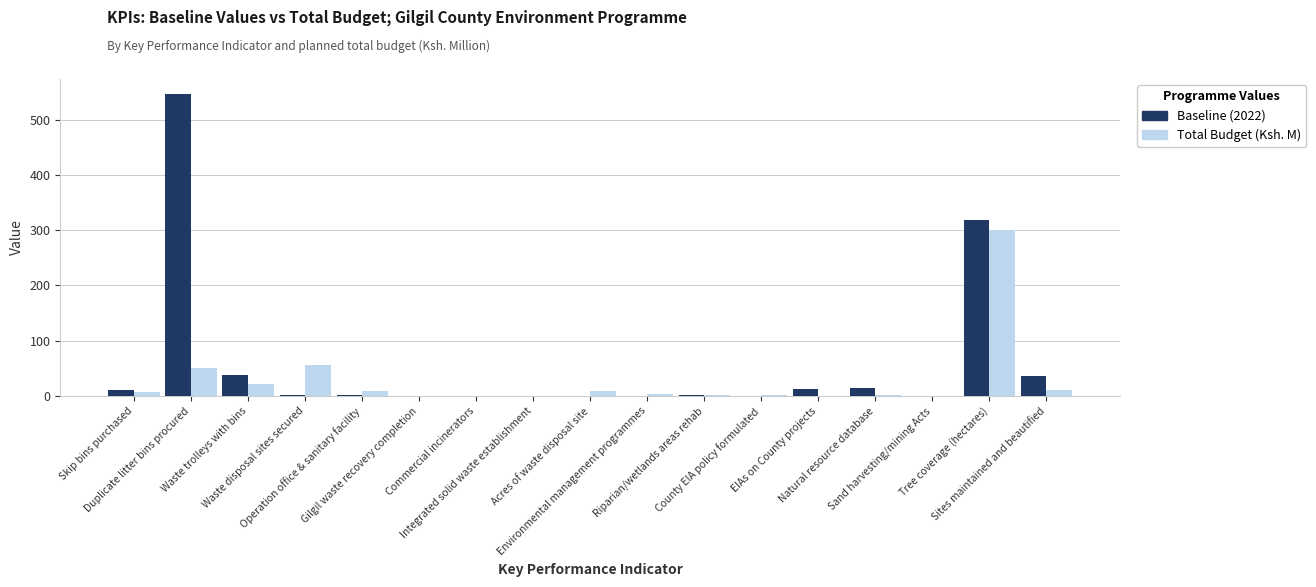

True or false: Baseline (2022) has a value of 218.4 at Integrated solid waste establishment.

False